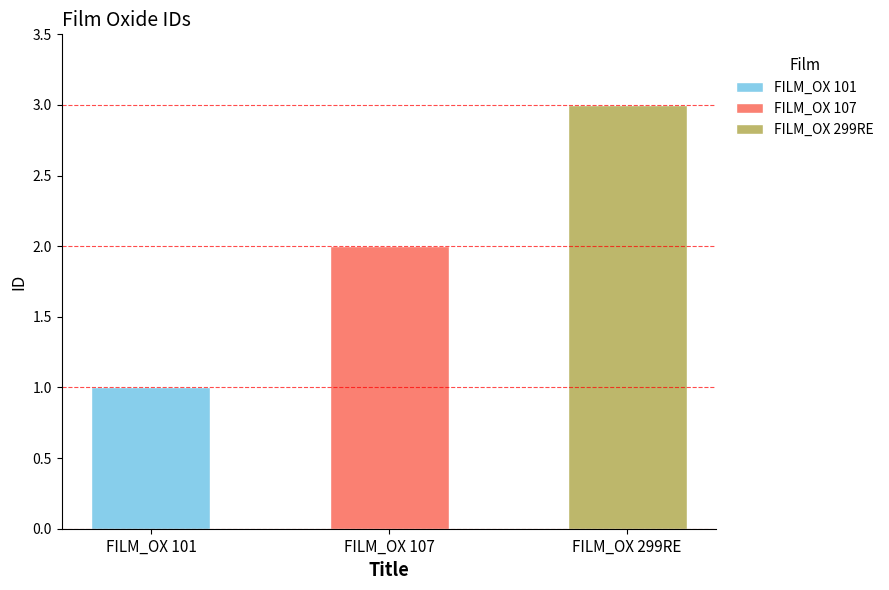

Reading right to left, list all the values displayed in this chart.

FILM_OX 299RE=3	FILM_OX 107=2	FILM_OX 101=1